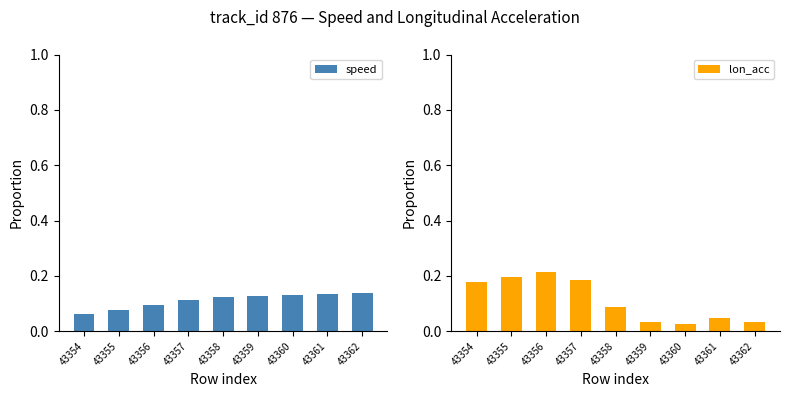

Which label corresponds to the smallest value in the chart?

43360